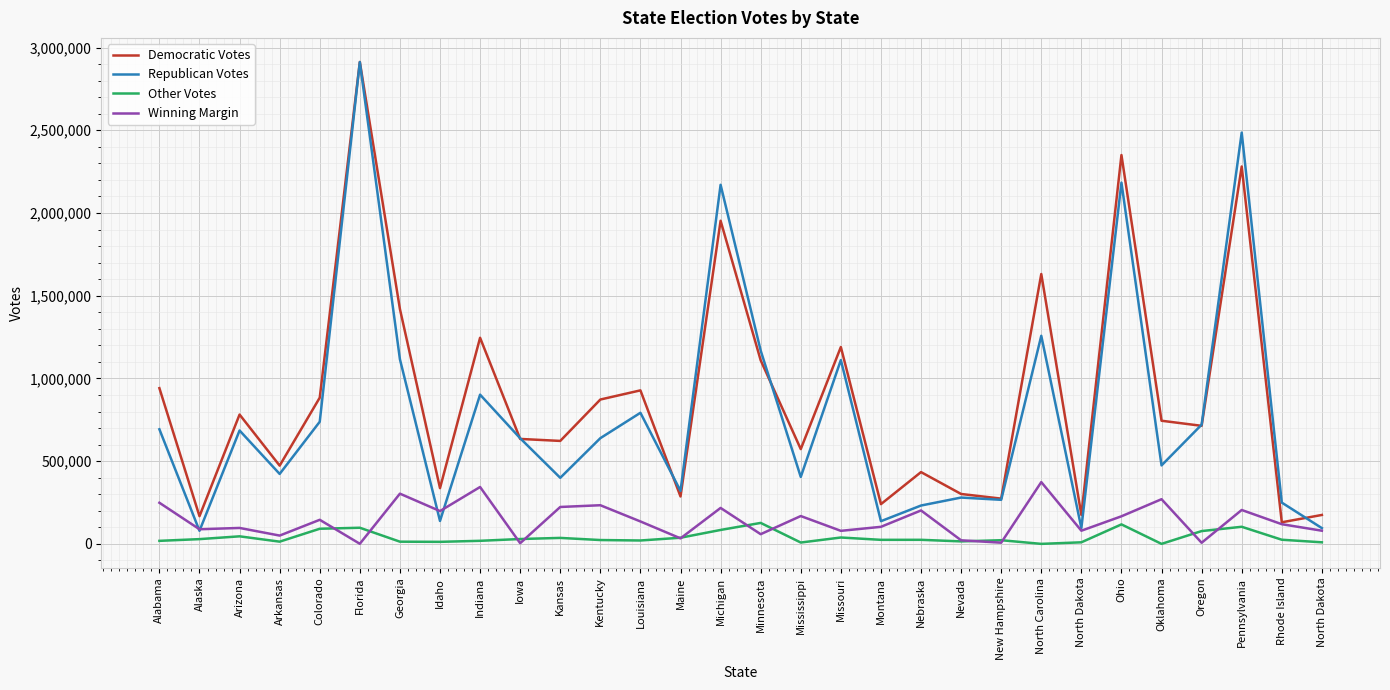

Does the chart have visible grid lines?

Yes